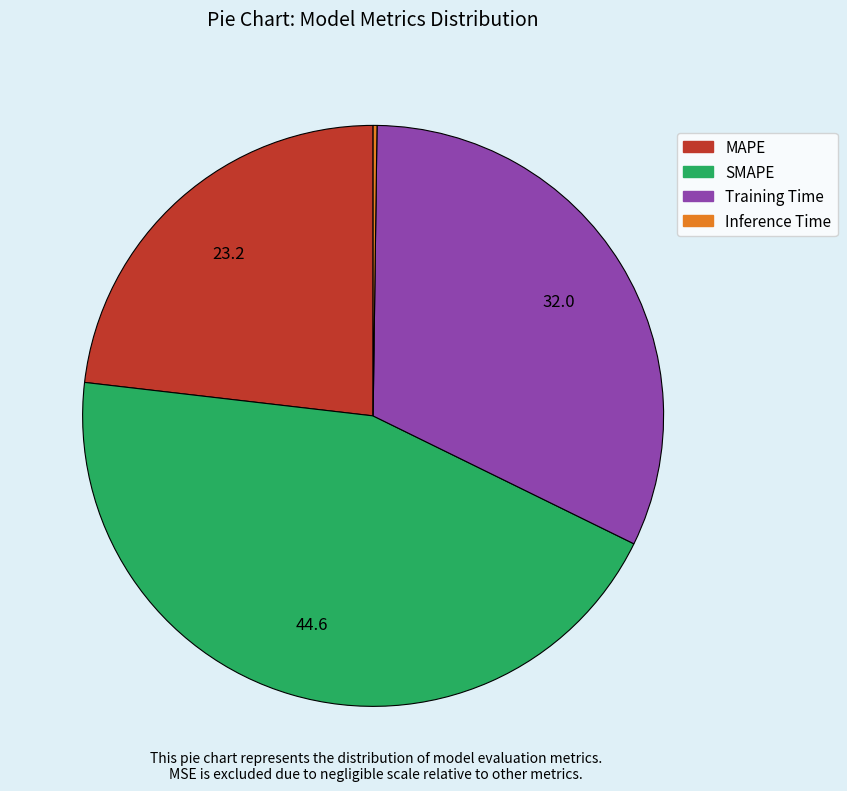

Between SMAPE and Training Time, which is larger?

SMAPE